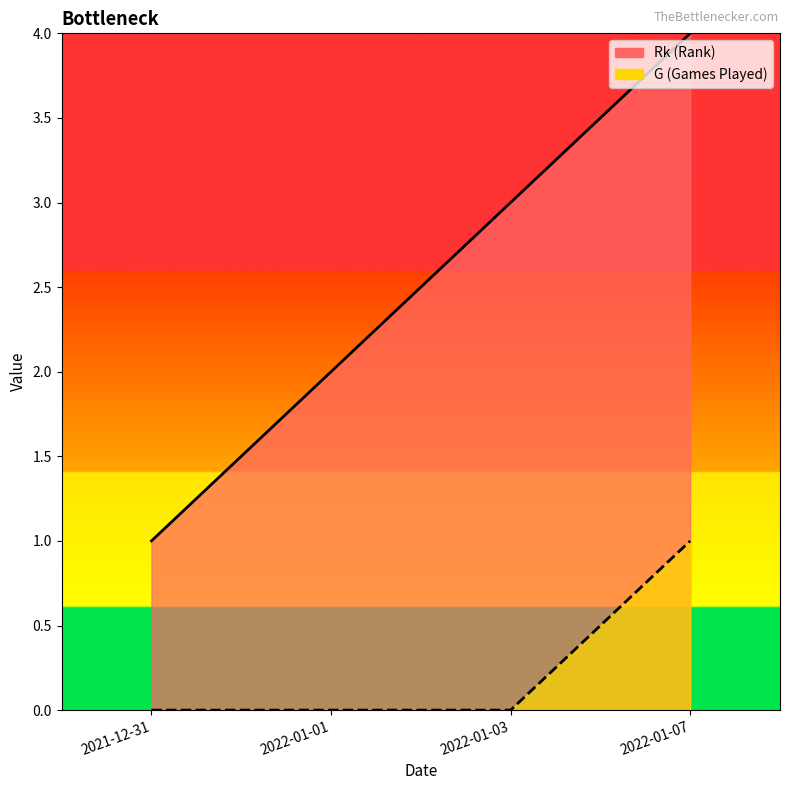

Reading left to right, extract all data points from this chart.

Rk: 2021-12-31=1	2022-01-01=2	2022-01-03=3	2022-01-07=4
G: 2021-12-31=0	2022-01-01=0	2022-01-03=0	2022-01-07=1